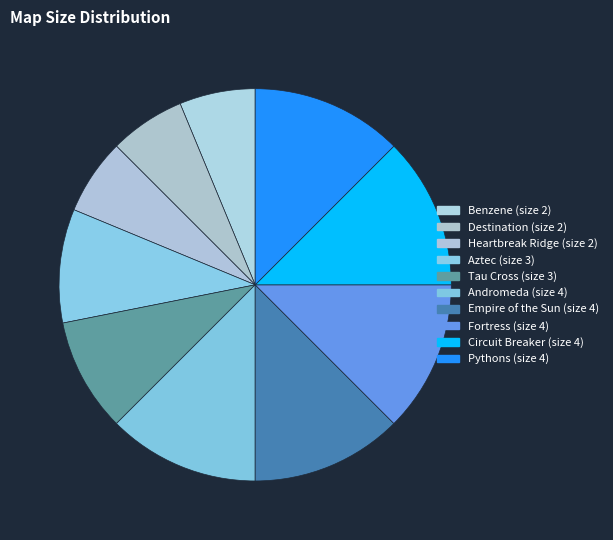

How many segments does this pie chart have?

10